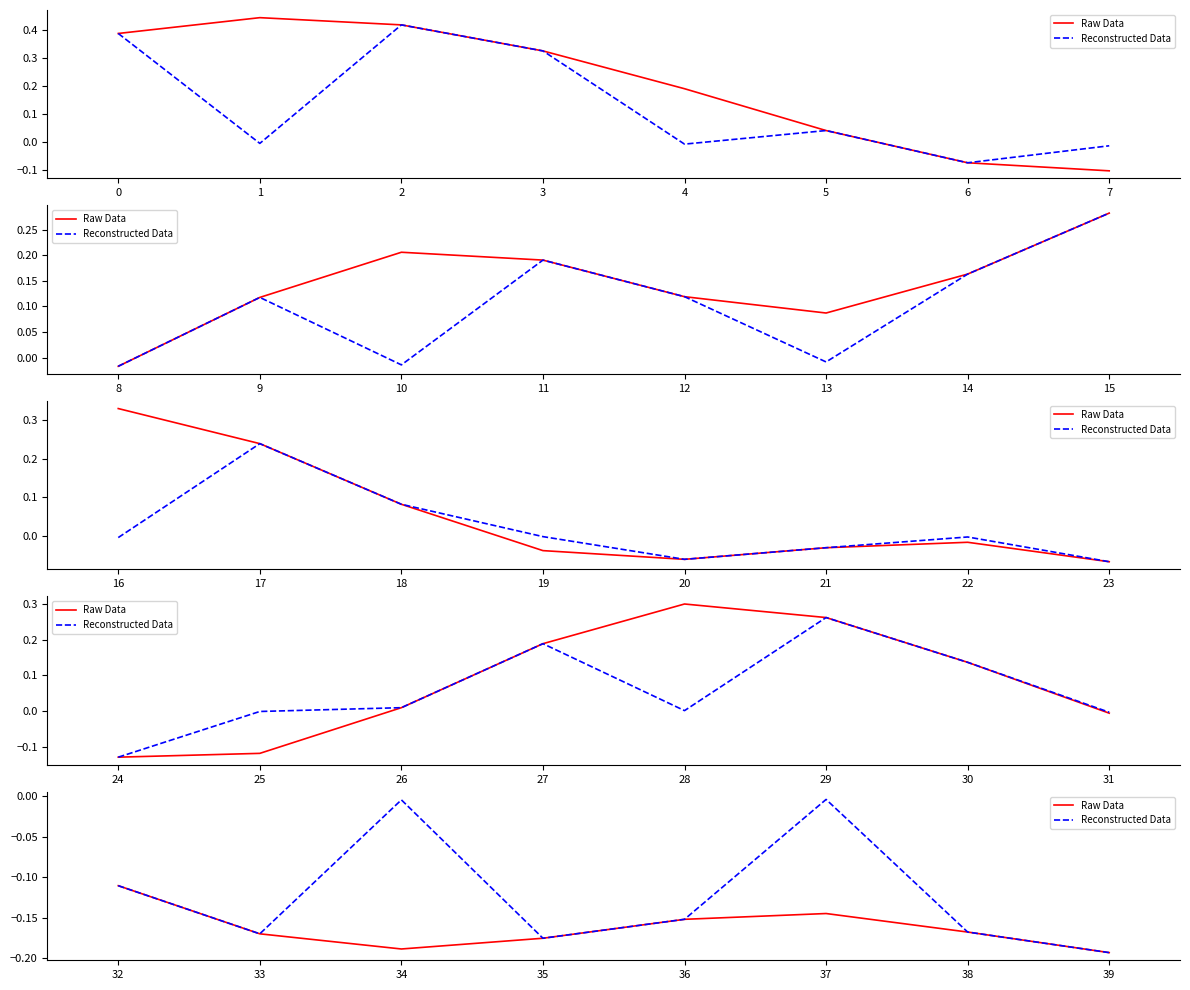

What is the difference between the second highest and minimum values in the Reconstructed Data series?

0.2